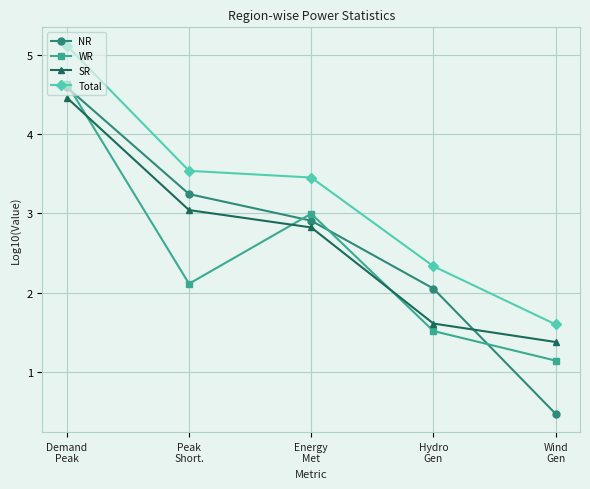

Reading left to right, transcribe all the data shown in this chart.

NR: Demand
Peak=4.6	Peak
Short.=3.2	Energy
Met=2.9	Hydro
Gen=2.1	Wind
Gen=0.5
WR: Demand
Peak=4.6	Peak
Short.=2.1	Energy
Met=3.0	Hydro
Gen=1.5	Wind
Gen=1.1
SR: Demand
Peak=4.5	Peak
Short.=3.0	Energy
Met=2.8	Hydro
Gen=1.6	Wind
Gen=1.4
Total: Demand
Peak=5.1	Peak
Short.=3.5	Energy
Met=3.5	Hydro
Gen=2.3	Wind
Gen=1.6